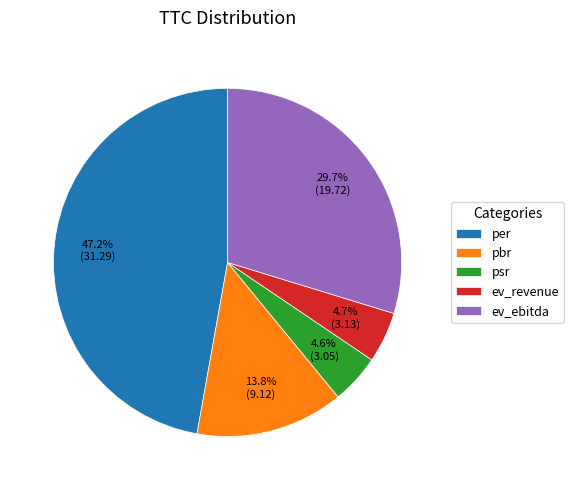

To the nearest percent, what is the combined percentage of per and ev_revenue?

52%